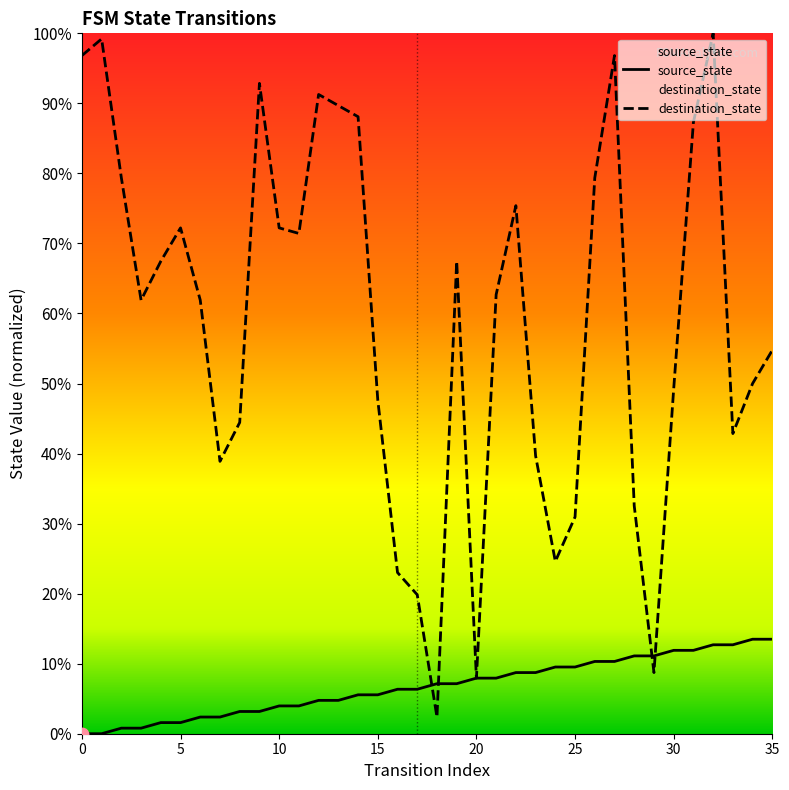

Which series reaches the minimum Y coordinate?

source_state